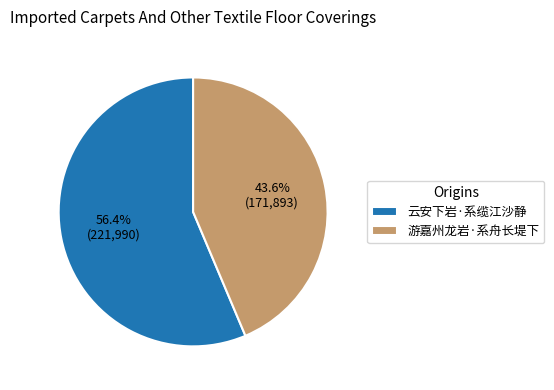

What percentage is the 云安下岩·系缆江沙静 slice, to the nearest percent?

56%